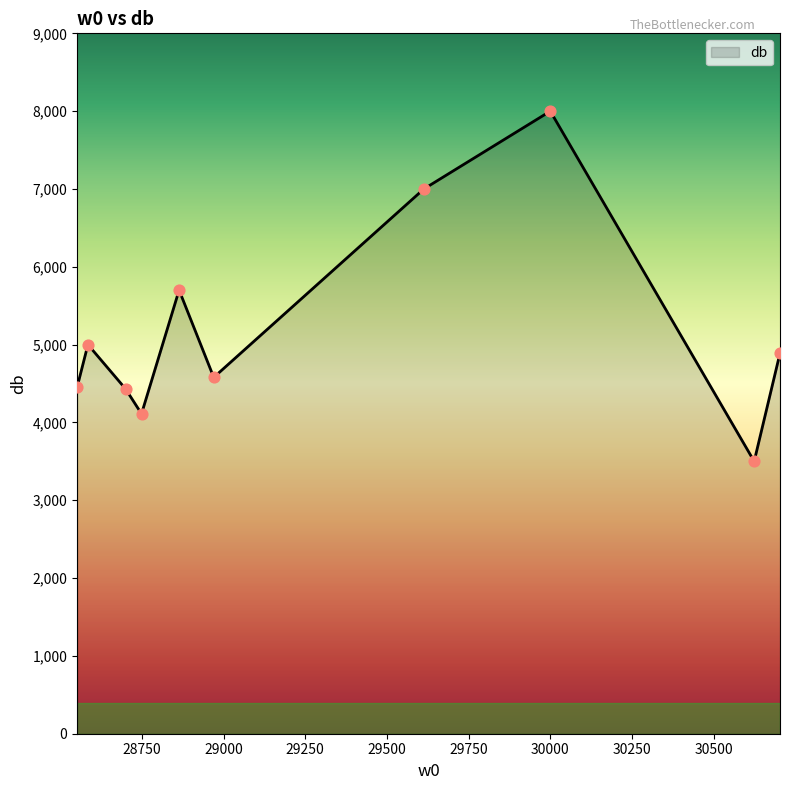

What is the minimum value shown in the chart?

3500